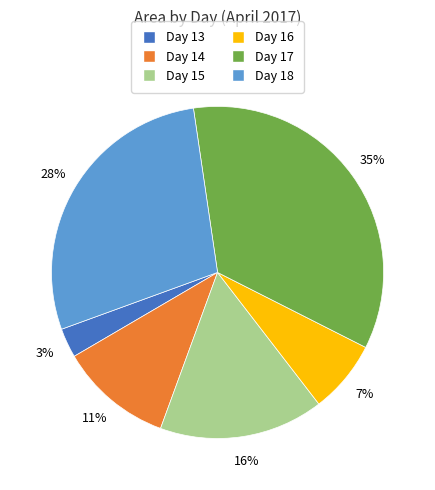

To the nearest percent, what is the average slice percentage?

17%